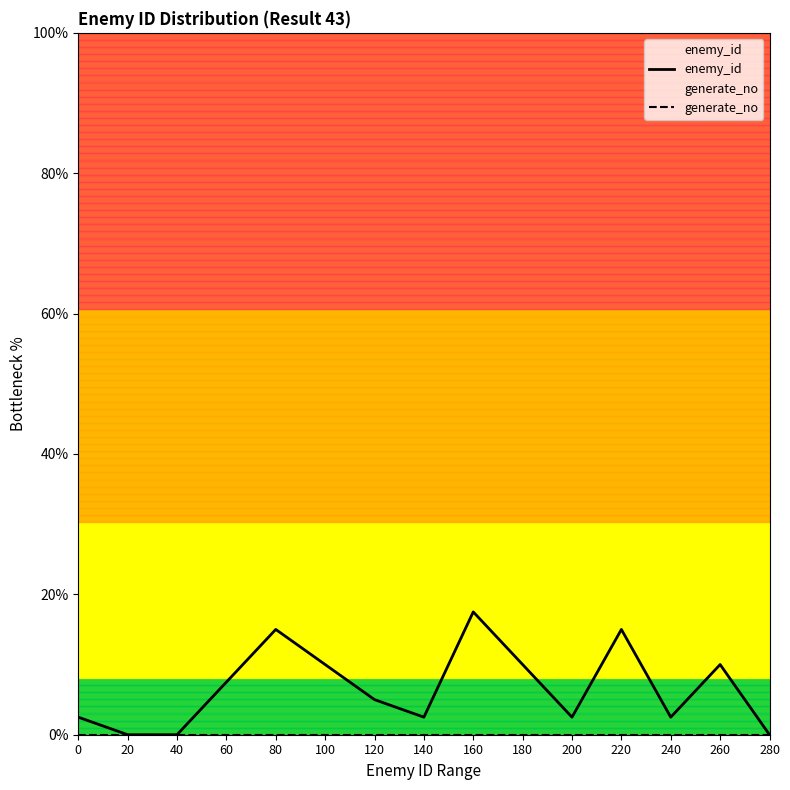

What is the total value across all series at 260?

10.0